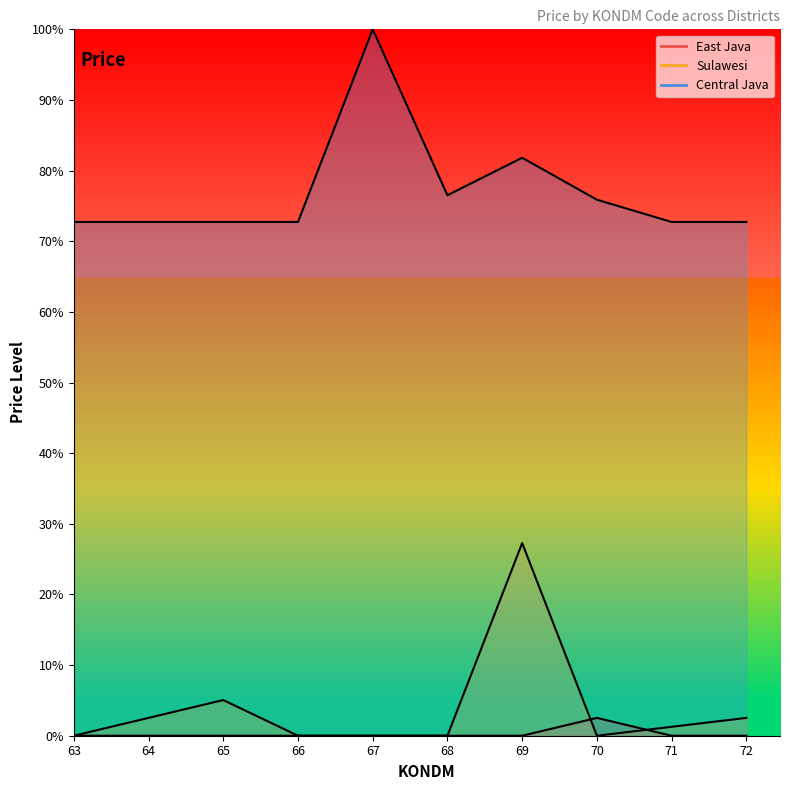

What is the spread (max minus min) of values at 72?

0.7